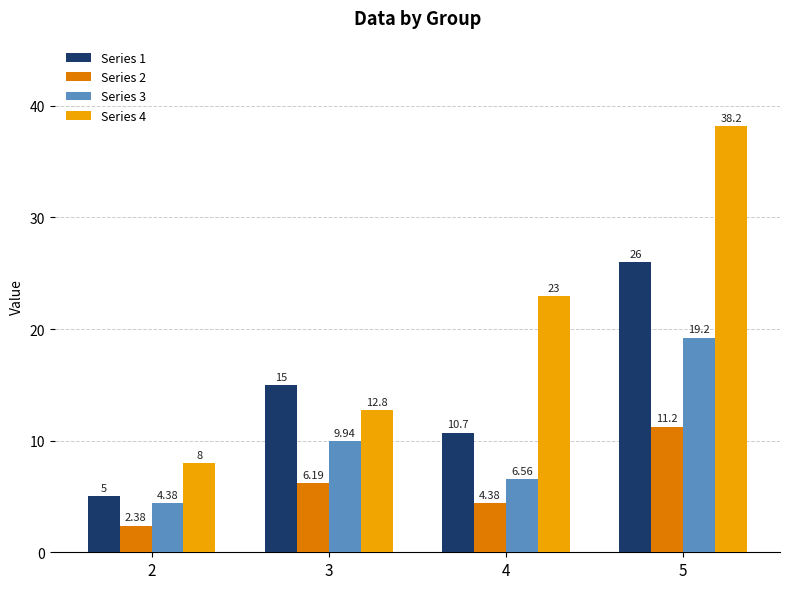

At how many categories does at least one series exceed 18?

2